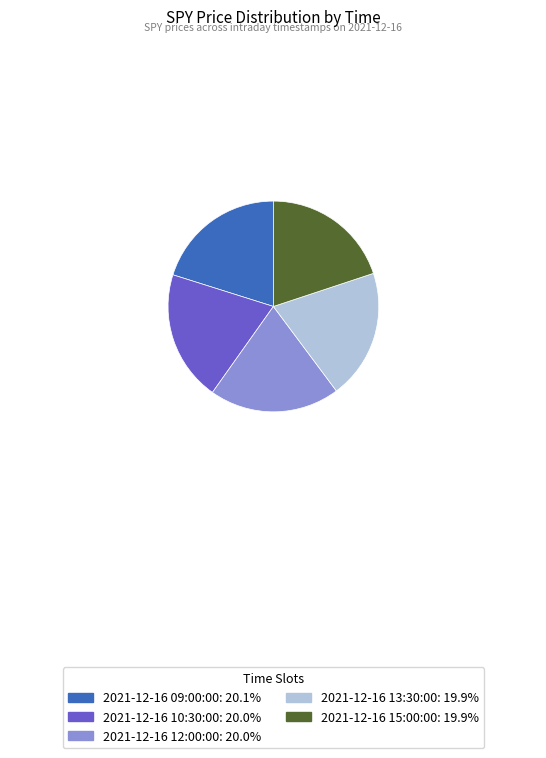

How many slices are in this pie chart?

5